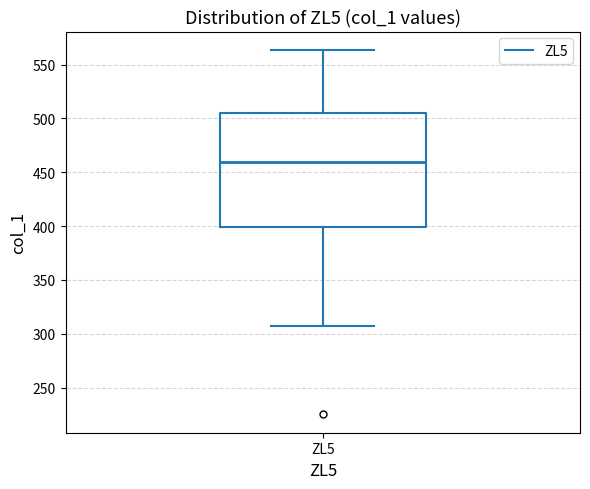

Transcribe this box plot: give where the median line is, the range the box spans, and where the two whiskers end, as read against the y-axis. The values are not printed on the chart, so give them approximately, as read against the axis.

median 460, box 400 to 505, whiskers 305 to 565